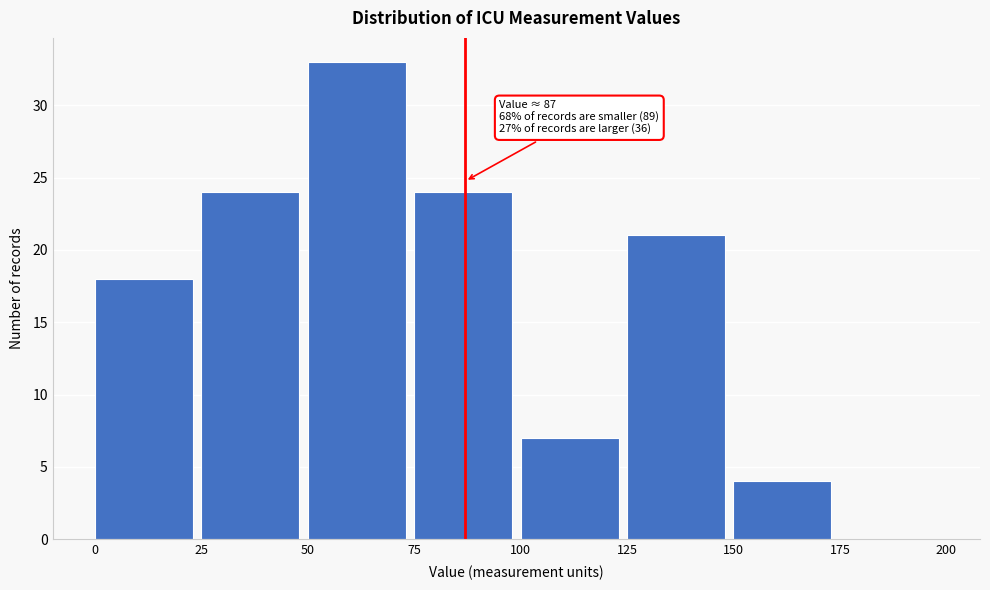

Over which range of the x-axis is the bar tallest?

50 to 75